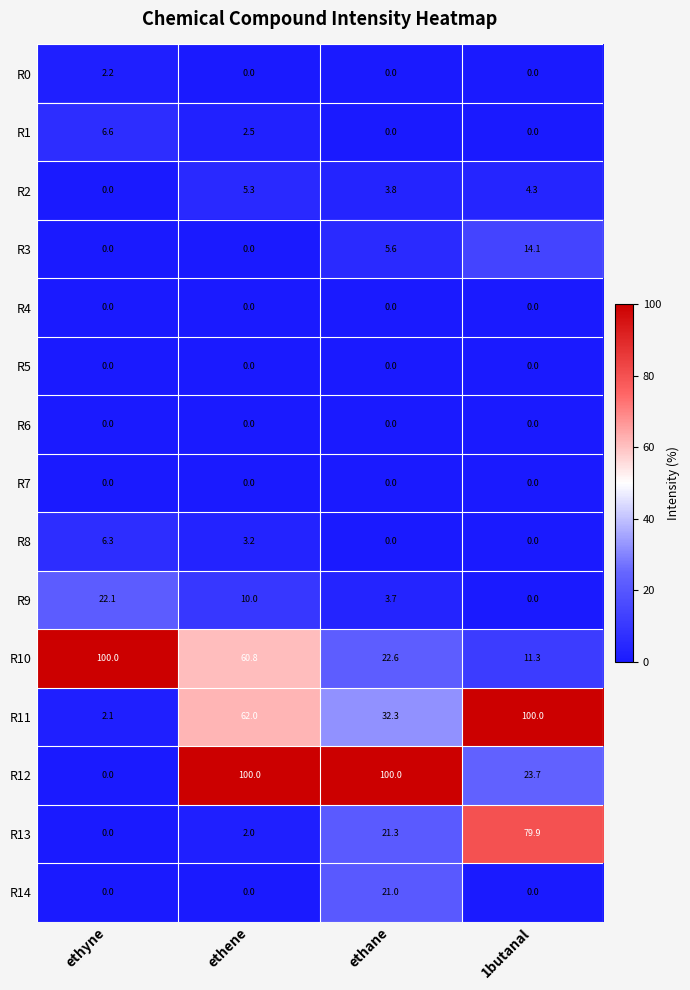

What is the highest value of the R8 series?

6.3